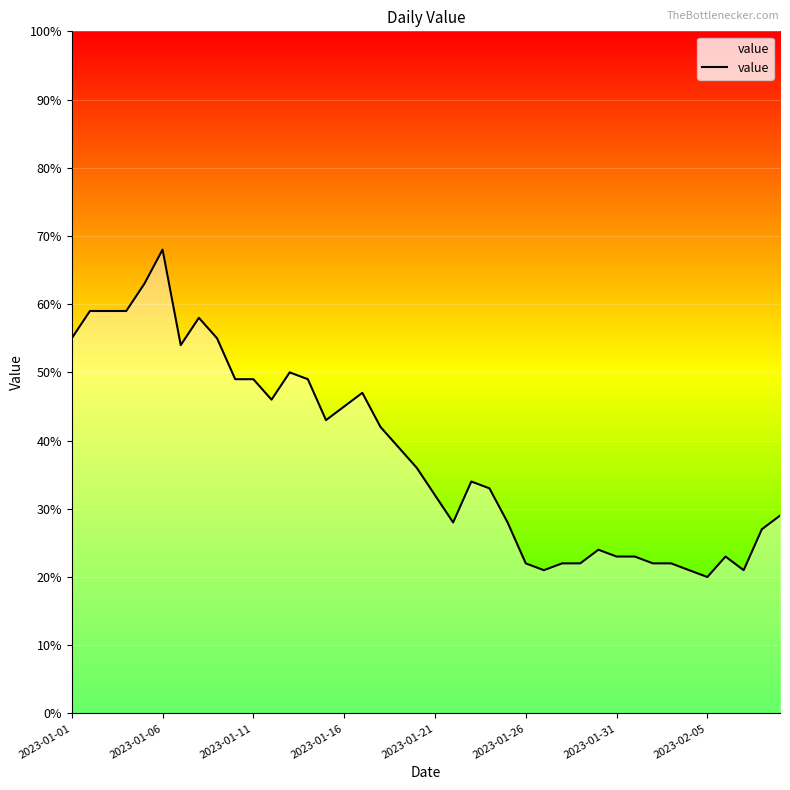

What is the maximum value shown in the chart?

68